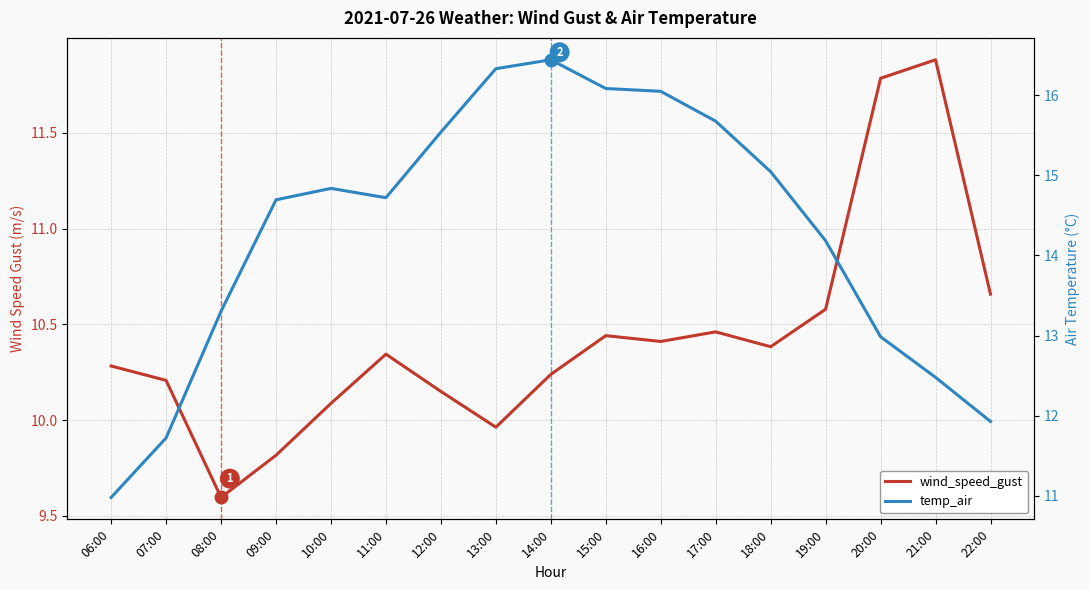

How many lines are shown in the chart?

2